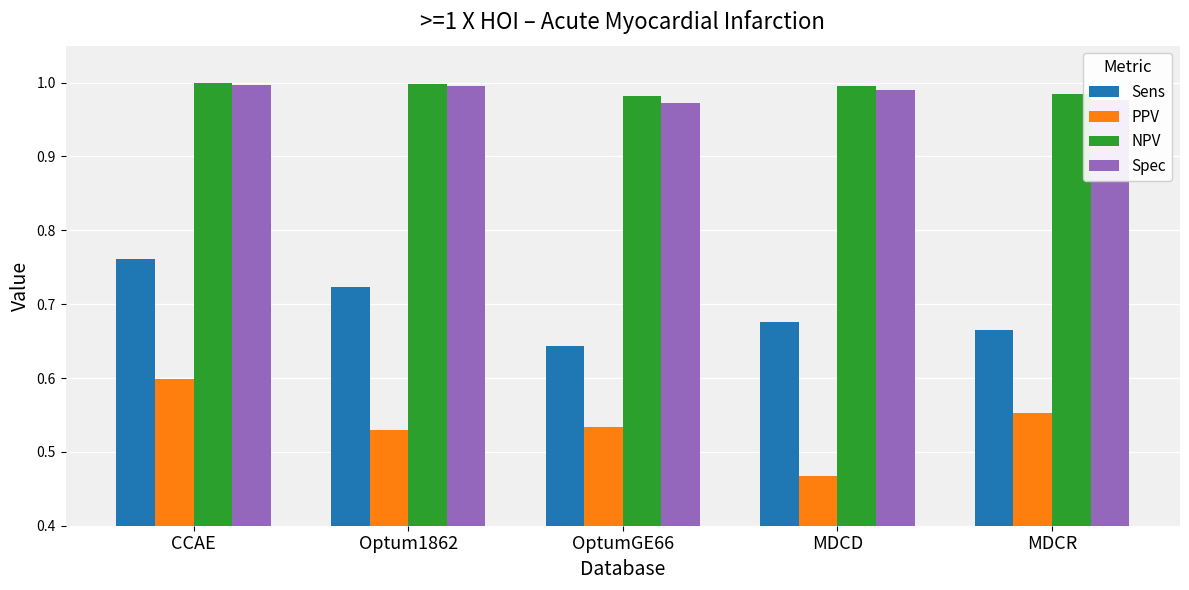

At which label is Sens closest to 0?

OptumGE66